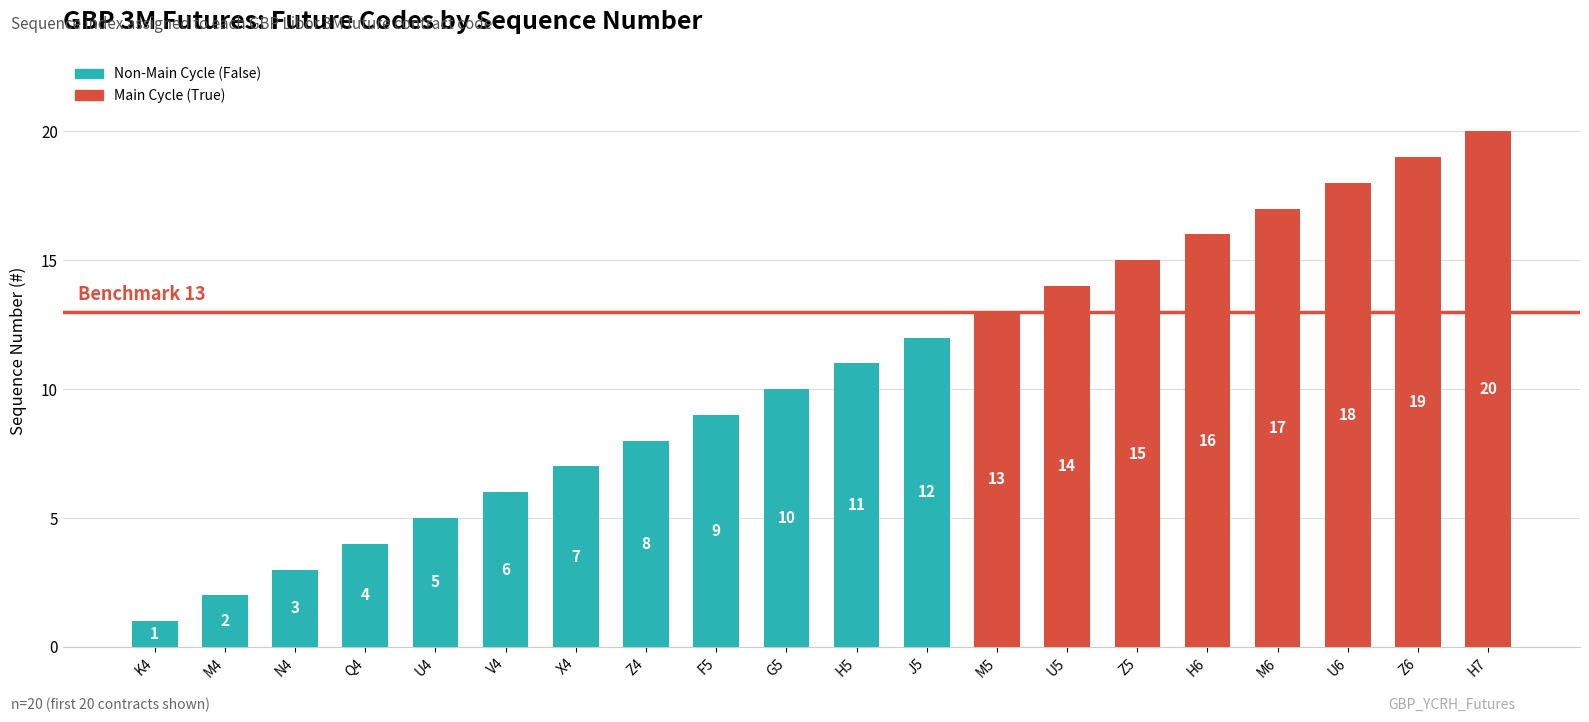

Reading left to right, extract all data points from this chart.

K4=1	M4=2	N4=3	Q4=4	U4=5	V4=6	X4=7	Z4=8	F5=9	G5=10	H5=11	J5=12	M5=13	U5=14	Z5=15	H6=16	M6=17	U6=18	Z6=19	H7=20